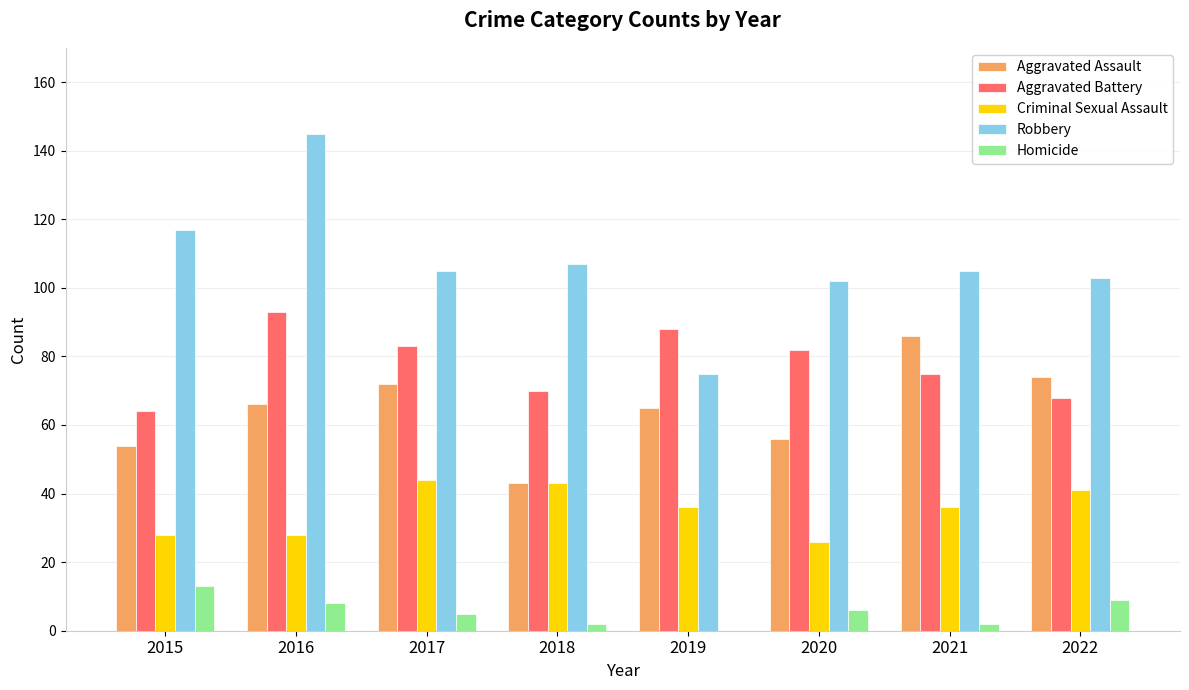

What is the sum of the Aggravated Battery values at 2015 and 2017?

147